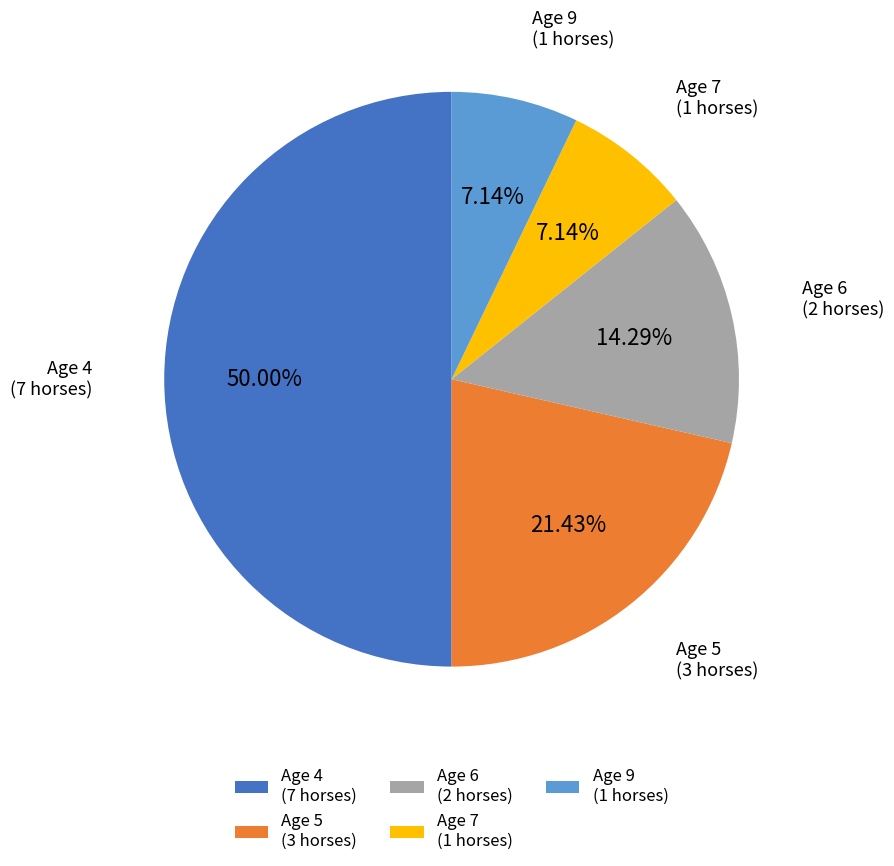

To the nearest percent, what is the combined percentage of Age 7 and Age 6?

21%